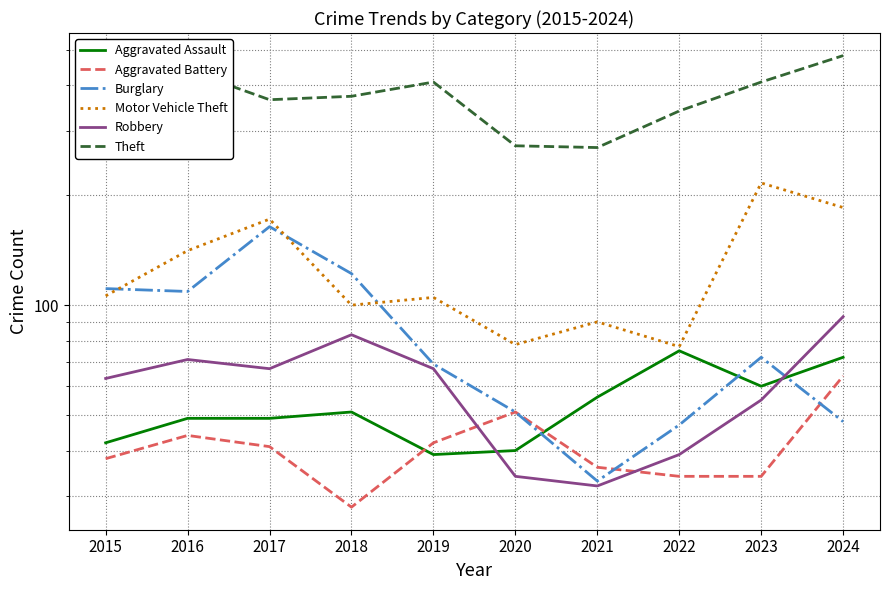

Rank the categories by Aggravated Assault value from lowest to highest.

2019, 2020, 2015, 2016, 2017, 2018, 2021, 2023, 2024, 2022